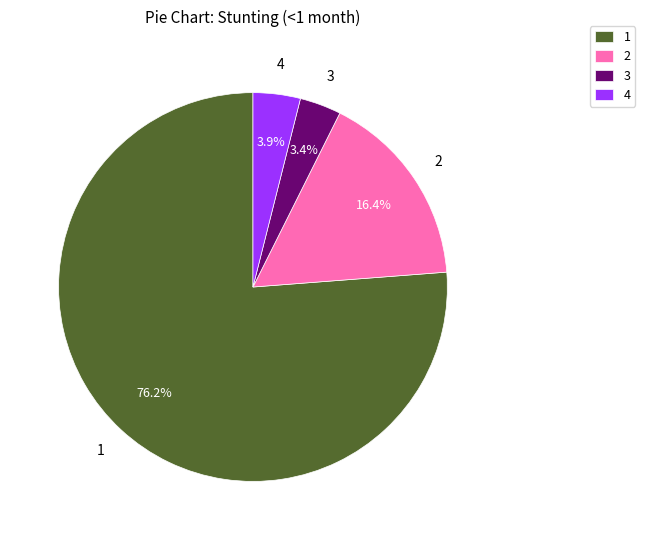

To the nearest percent, what is the difference between the largest and smallest slice percentages?

73%